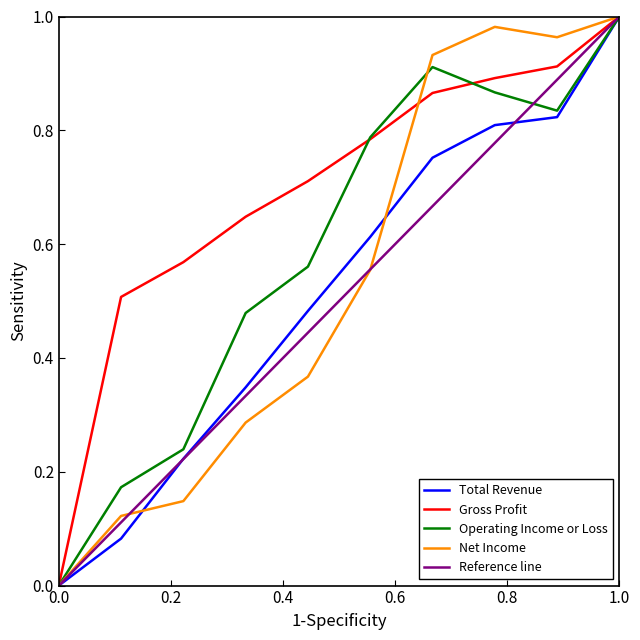

Where is Net Income nearest to the value 0?

0.0